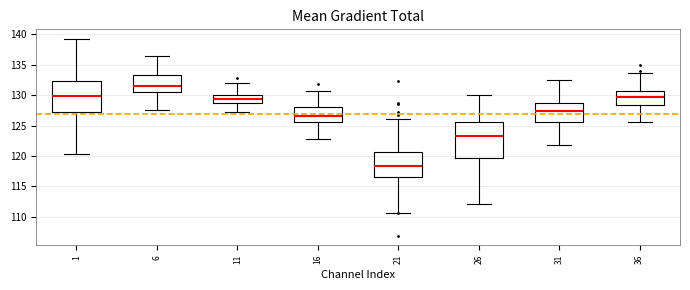

Reading left to right, read every box against the y-axis: the position of its median line, the range the box covers, and the ends of its whiskers. The values are not printed on the chart, so give them approximately, as read against the axis.

1: median 130.0, box 127.0 to 132.5, whiskers 120.5 to 139.0
6: median 131.5, box 130.5 to 133.5, whiskers 127.5 to 136.5
11: median 129.5, box 128.5 to 130.0, whiskers 127.0 to 132.0
16: median 126.5, box 125.5 to 128.0, whiskers 122.5 to 130.5
21: median 118.5, box 116.5 to 120.5, whiskers 110.5 to 126.0
26: median 123.0, box 119.5 to 125.5, whiskers 112.0 to 130.0
31: median 127.5, box 125.5 to 128.5, whiskers 122.0 to 132.5
36: median 129.5, box 128.5 to 130.5, whiskers 125.5 to 133.5